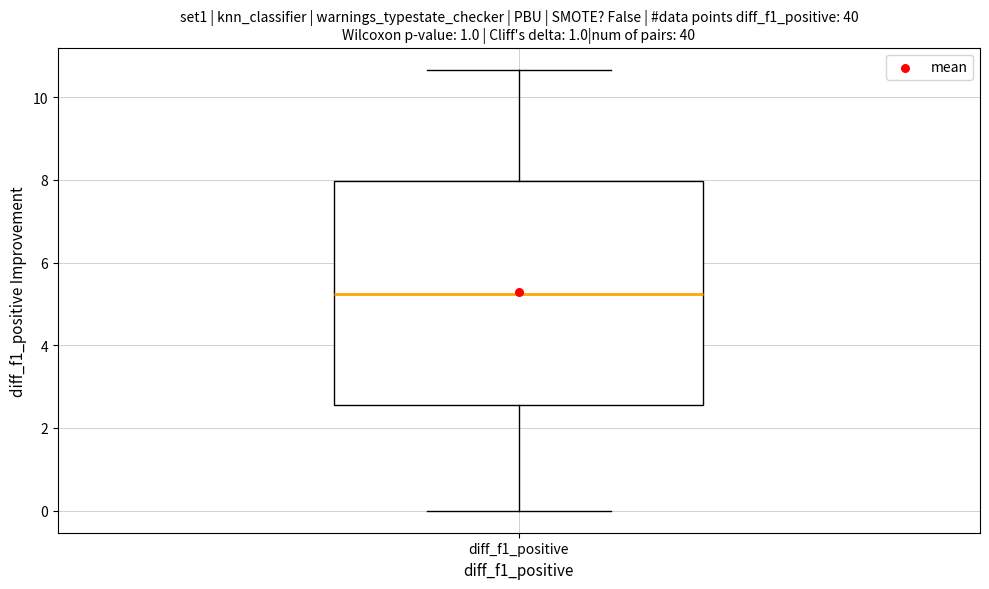

Transcribe this box plot: give where the median line is, the range the box spans, and where the two whiskers end, as read against the y-axis. The values are not printed on the chart, so give them approximately, as read against the axis.

median 5.2, box 2.6 to 8.0, whiskers 0.0 to 10.6